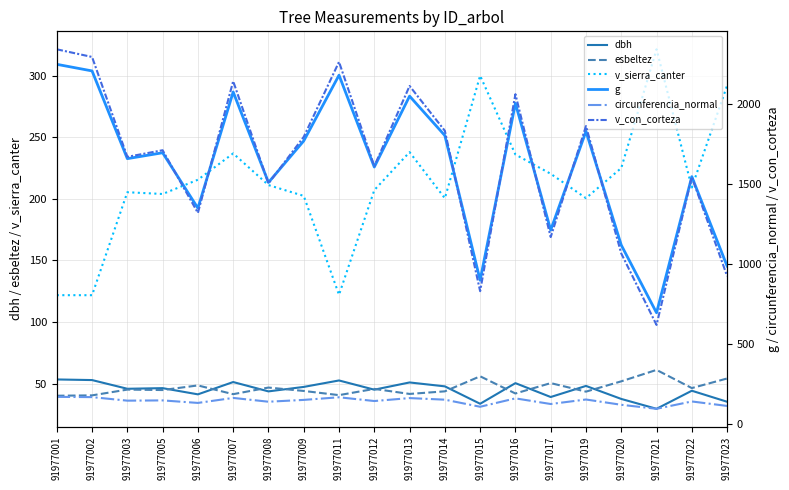

How many values in the dbh series are below 46?

10